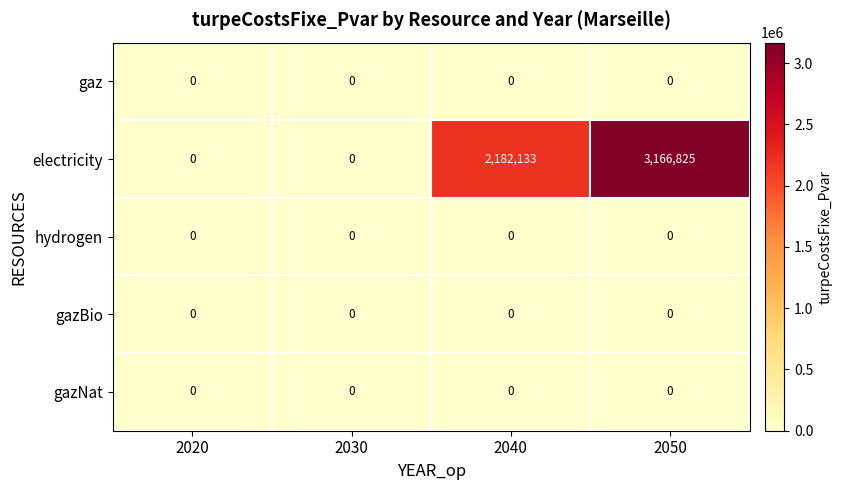

Which series has the largest total across all categories?

electricity